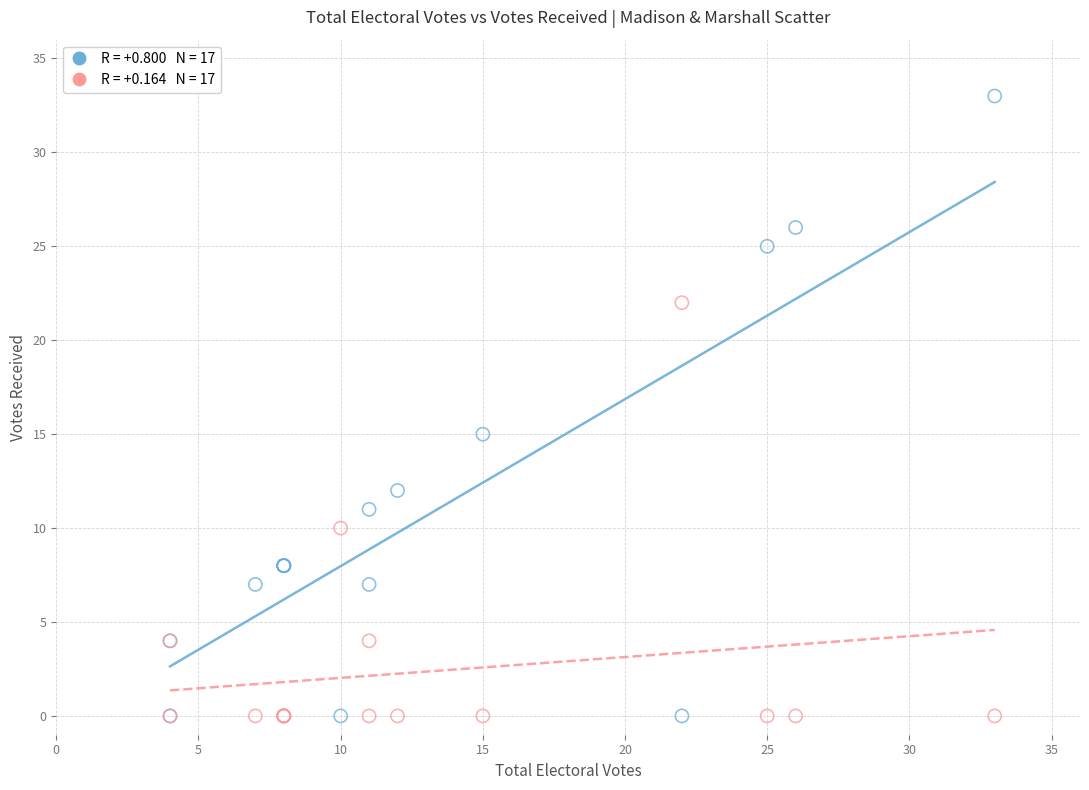

Across all series, what Y value is closest to 16?

15